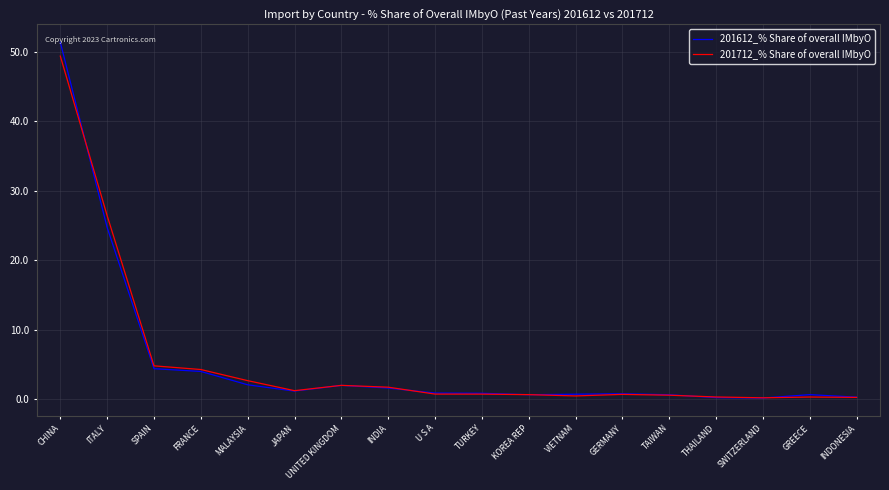

Which series has the largest range (max minus min)?

201612_% Share of overall IMbyO